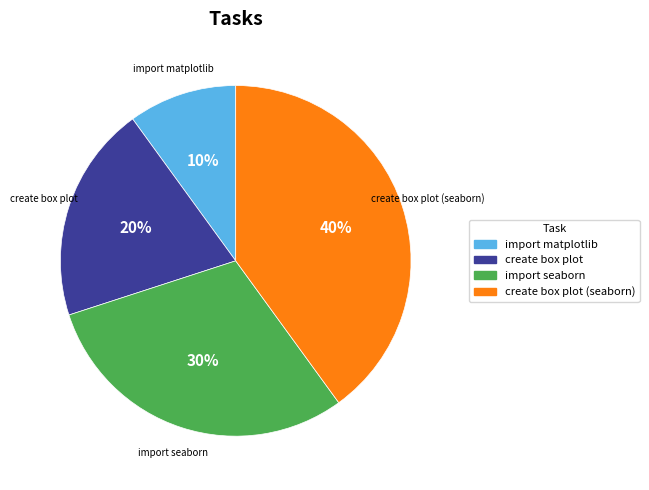

Is the sum of import seaborn and create box plot (seaborn) greater than half?

Yes